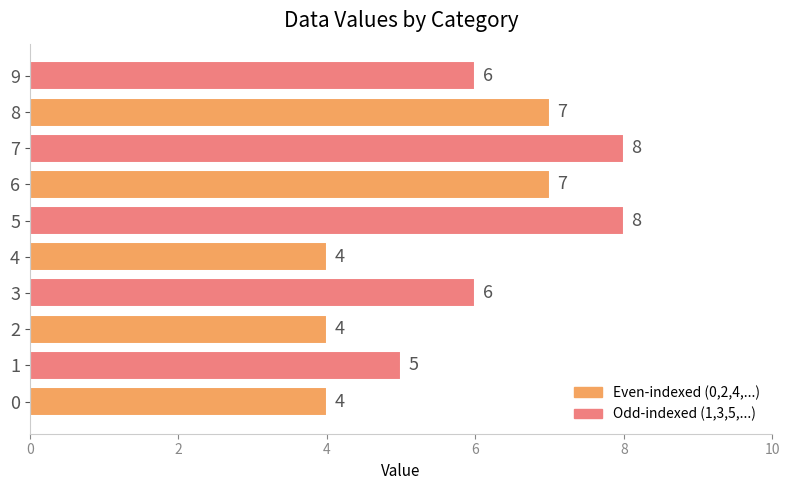

Read the value at 7.

8